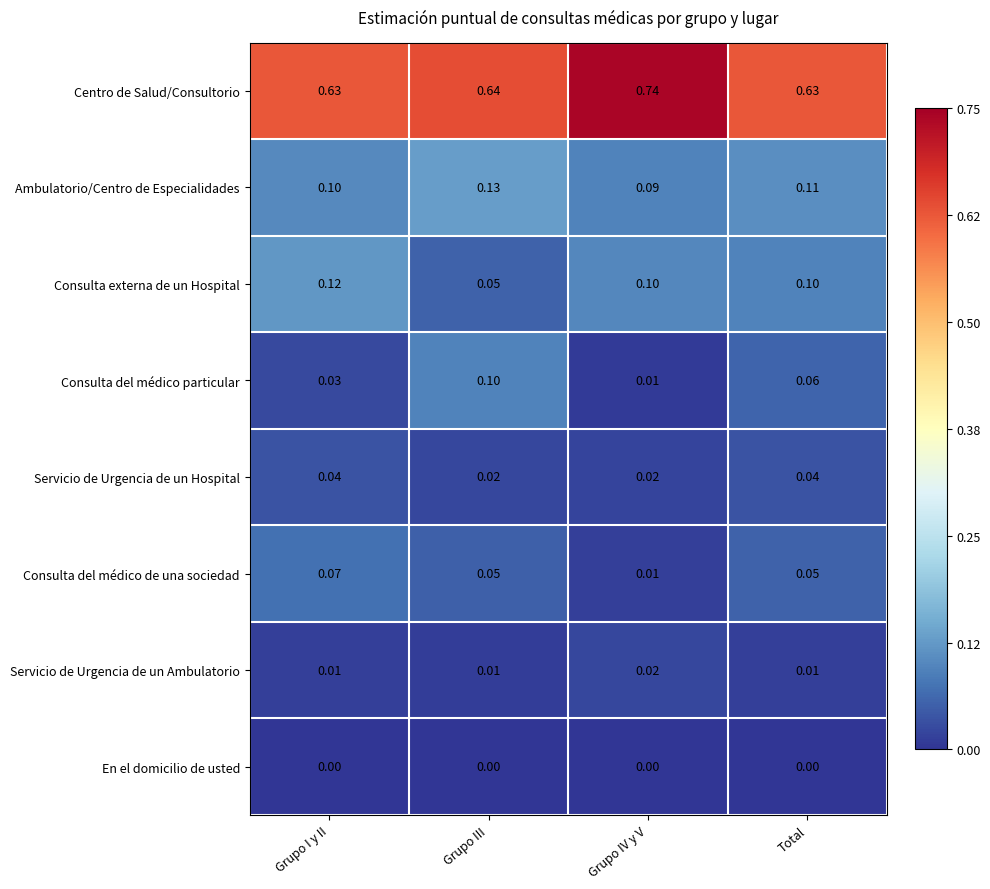

Which series has the largest total across all categories?

Centro de Salud/Consultorio